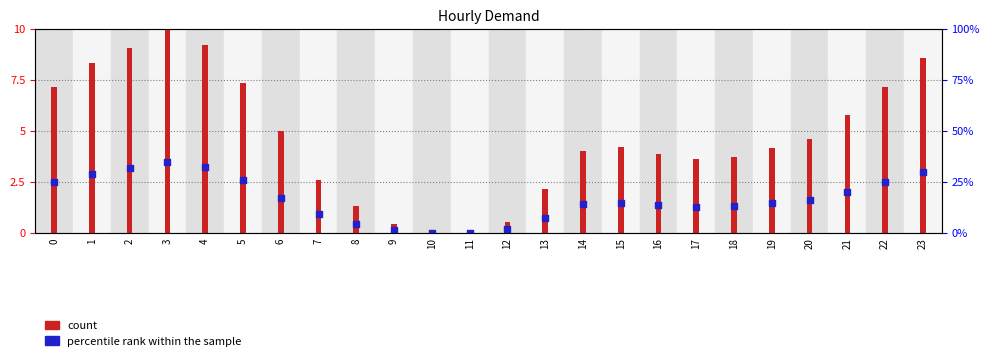

Is the value of percentile rank within the sample at 4 greater than the value of count at 18?

No